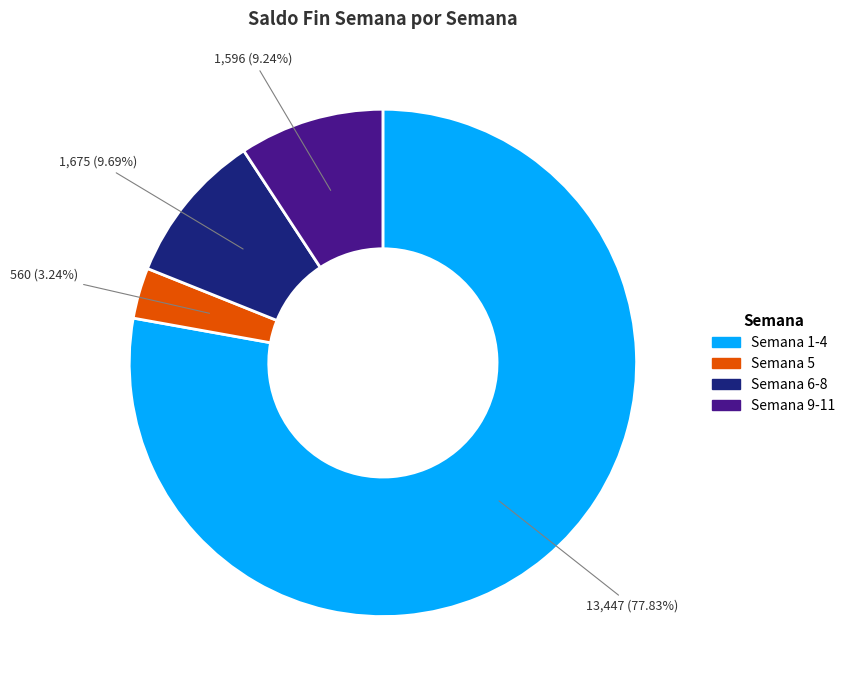

Is there any slice that represents more than half of the pie?

Yes